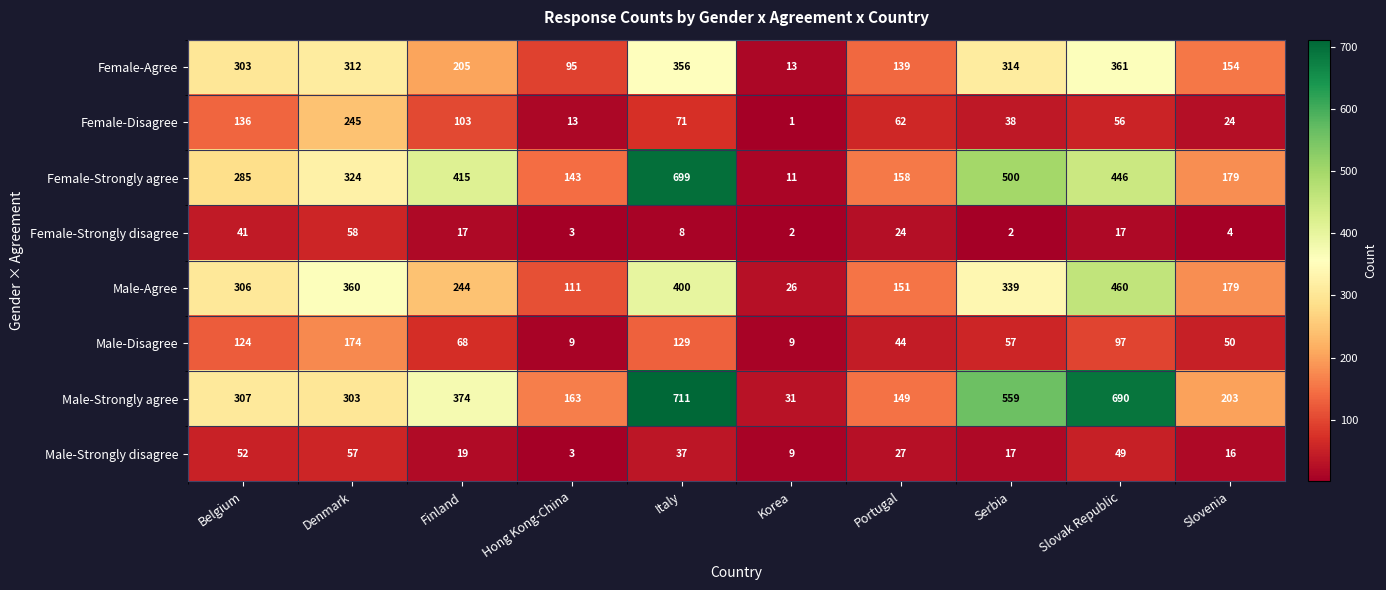

The value of Female-Strongly disagree at Slovak Republic is 4. True or false?

False